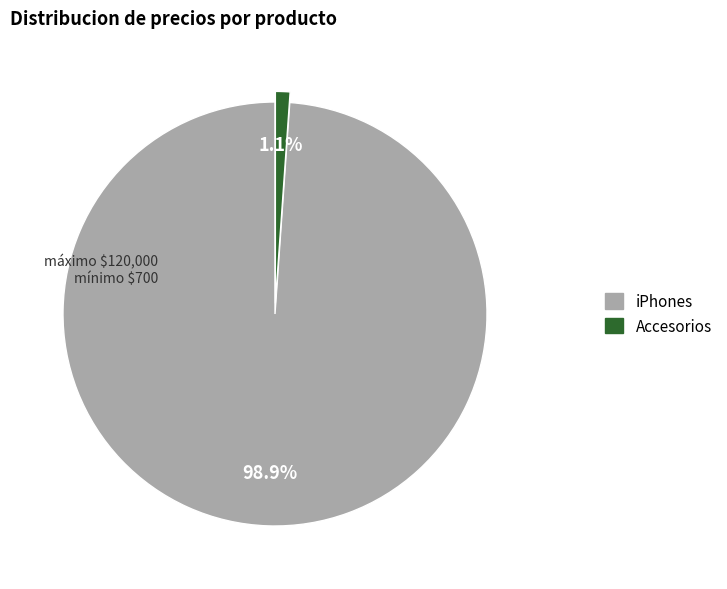

How many segments does this pie chart have?

2